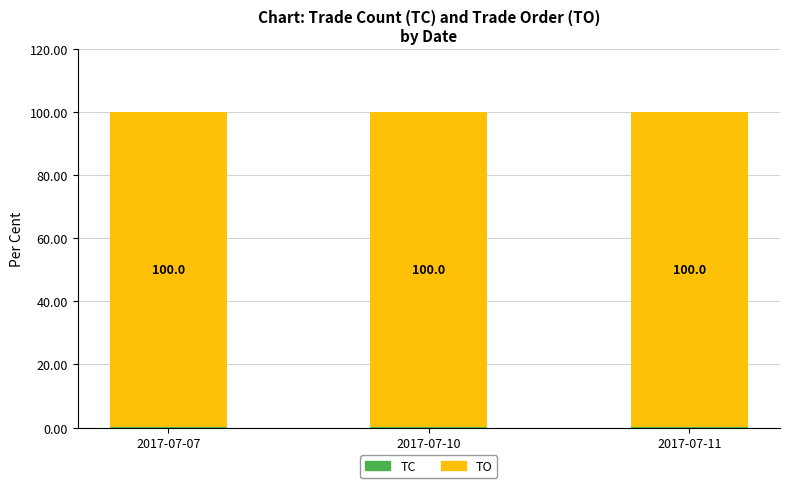

What is the total value across all series at 2017-07-07?

100.0